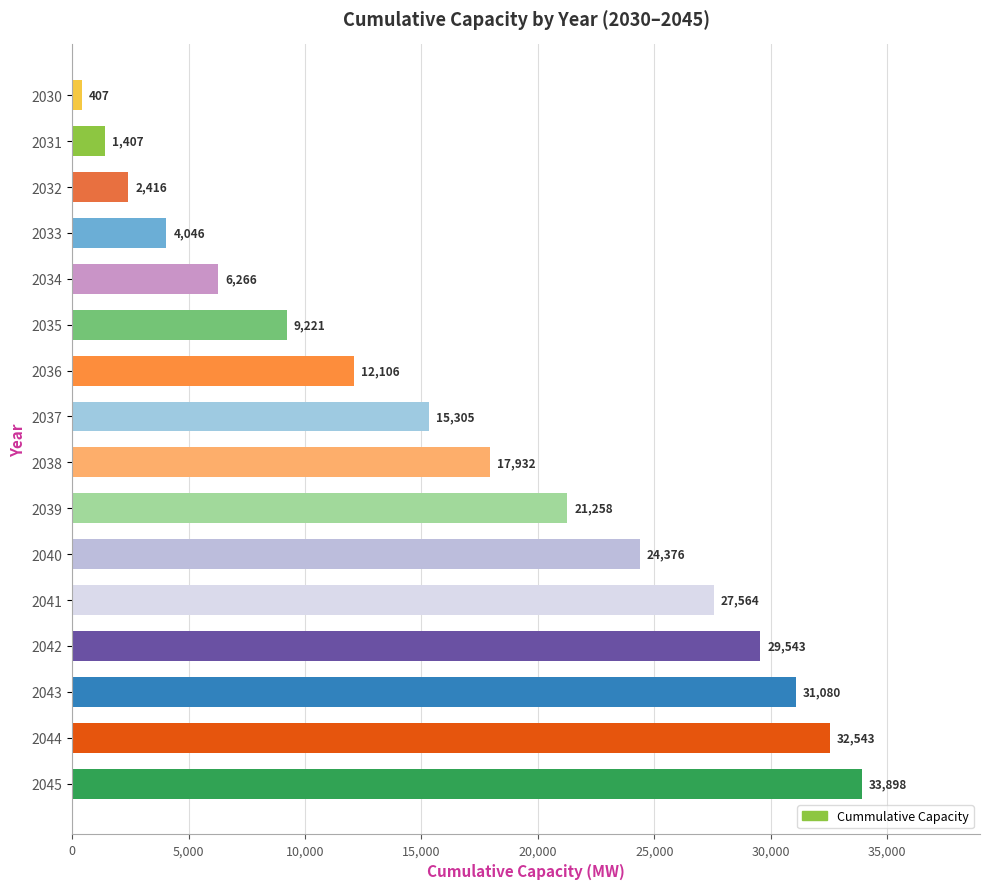

What is the value of the 13th bar from the top?

29543.2